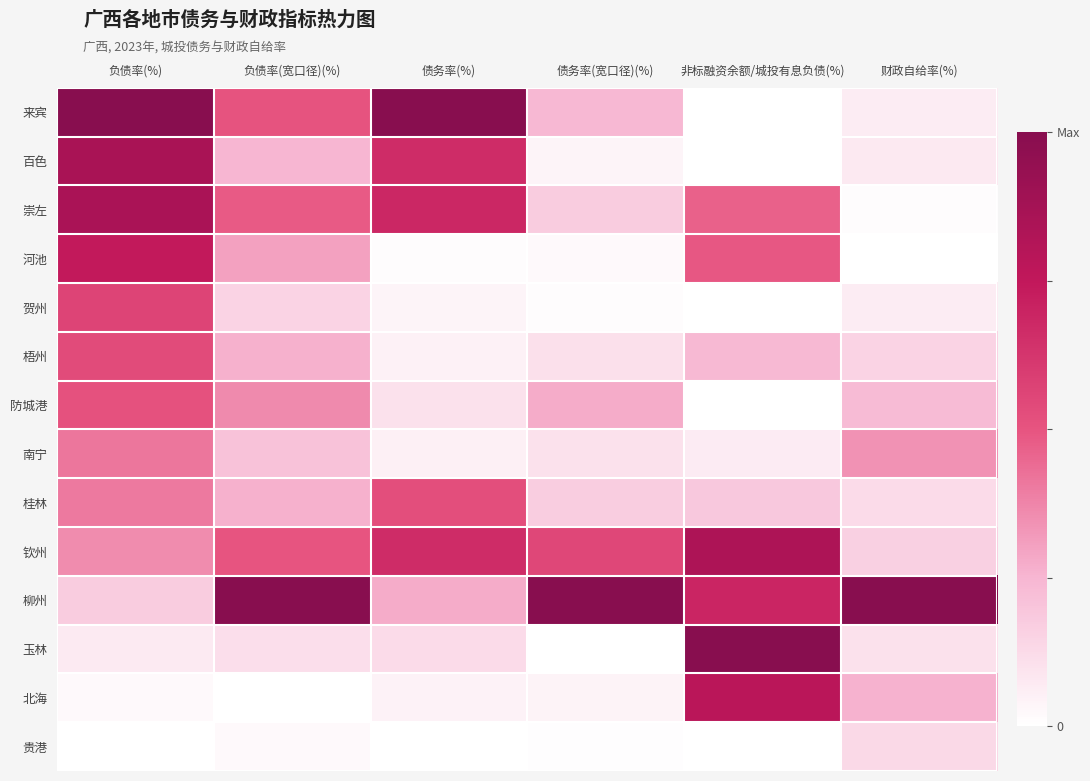

Rank the series by their maximum value, from lowest to highest.

贵港, 南宁, 防城港, 桂林, 梧州, 贺州, 河池, 北海, 钦州, 崇左, 百色, 来宾, 柳州, 玉林